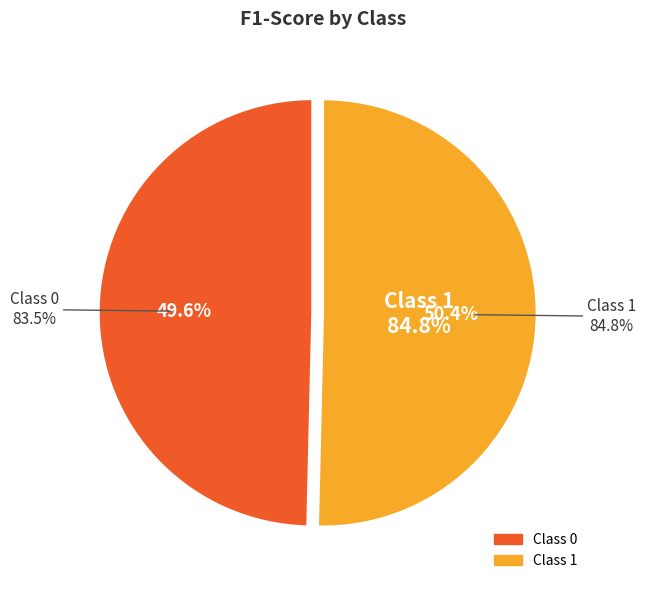

To the nearest percent, what portion does 1 represent?

50%